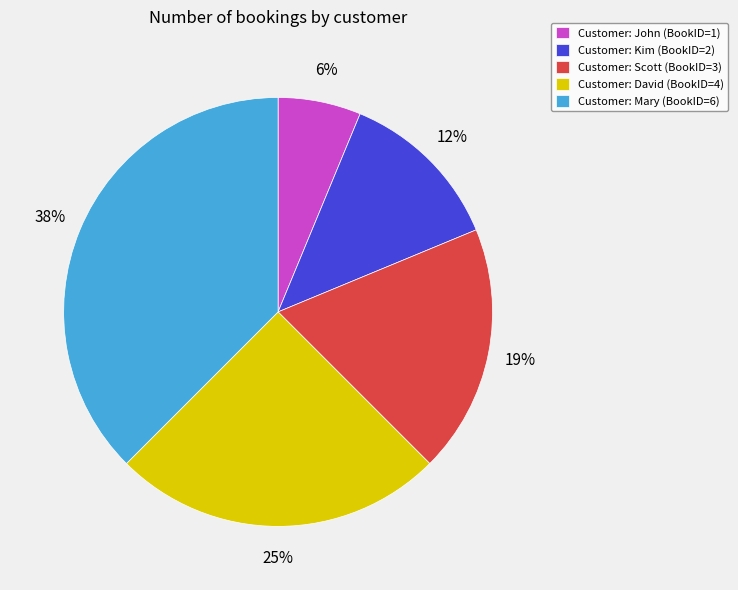

Between Customer: Kim (BookID=2) and Customer: Scott (BookID=3), which is larger?

Customer: Scott (BookID=3)